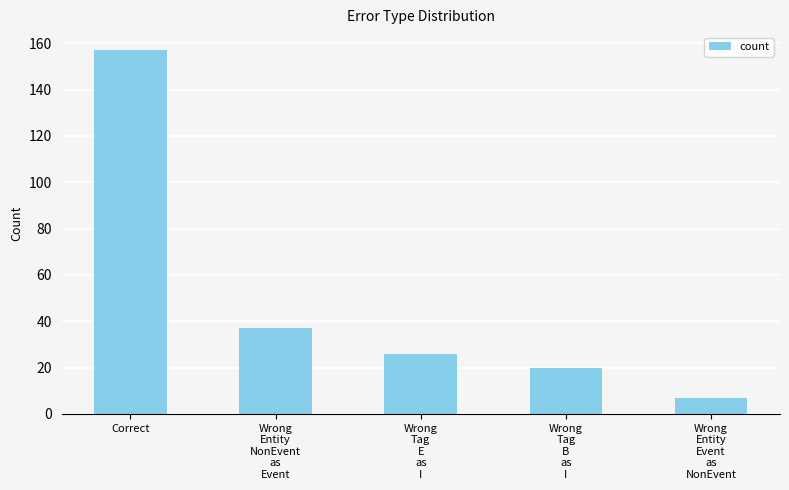

Reading right to left, list all the values displayed in this chart.

7	20	26	37	157